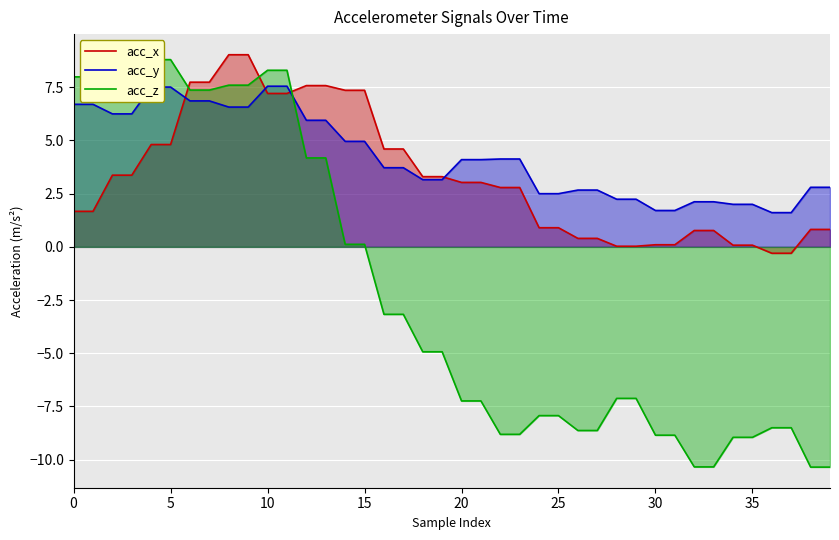

Is it true that acc_z equals -5.4 at 27?

False